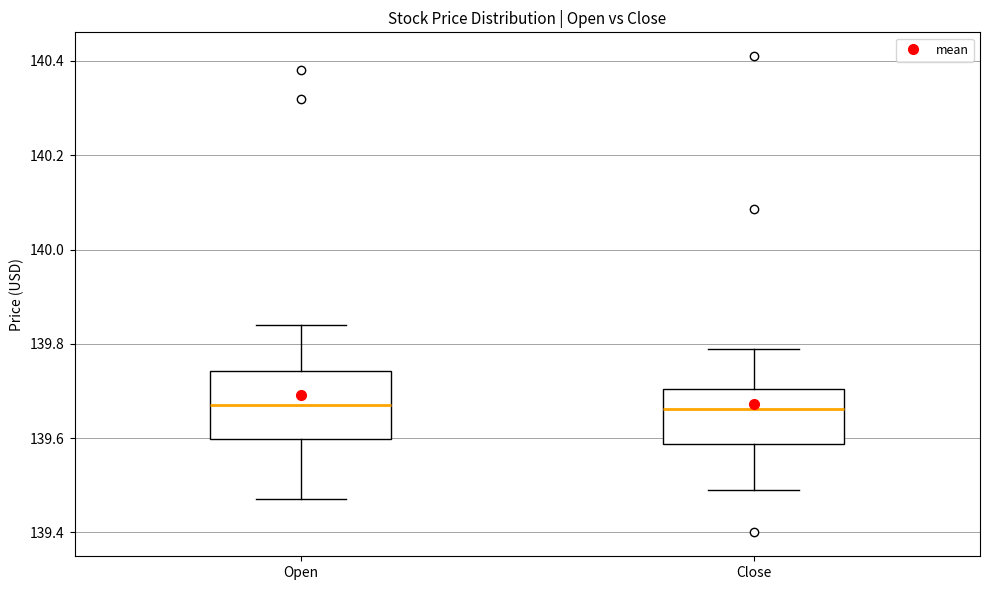

Reading left to right, transcribe this box plot: for each box, give where its median line is, the range the box spans, and where its two whiskers end, as read against the y-axis. The values are not printed on the chart, so give them approximately, as read against the axis.

Open: median 139.68, box 139.60 to 139.74, whiskers 139.48 to 139.84
Close: median 139.66, box 139.58 to 139.70, whiskers 139.50 to 139.80